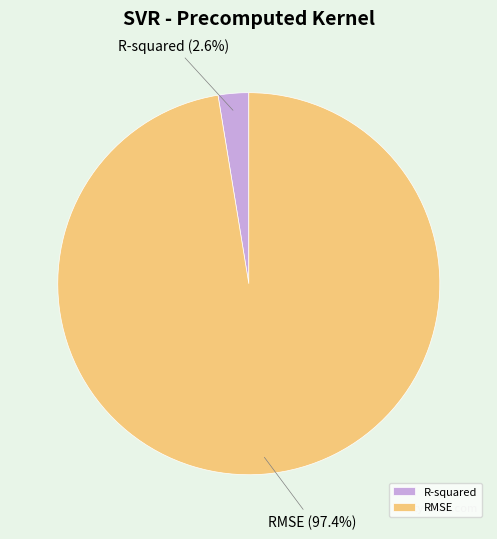

How many segments does this pie chart have?

2